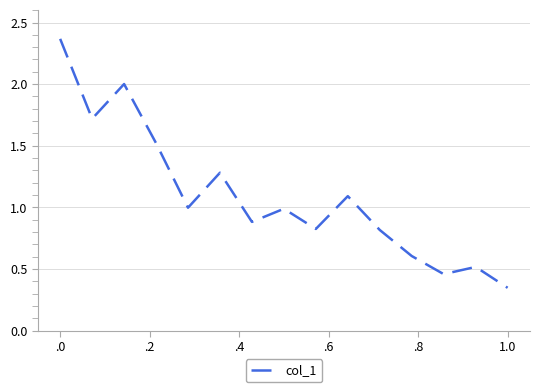

How many lines are shown in the chart?

1